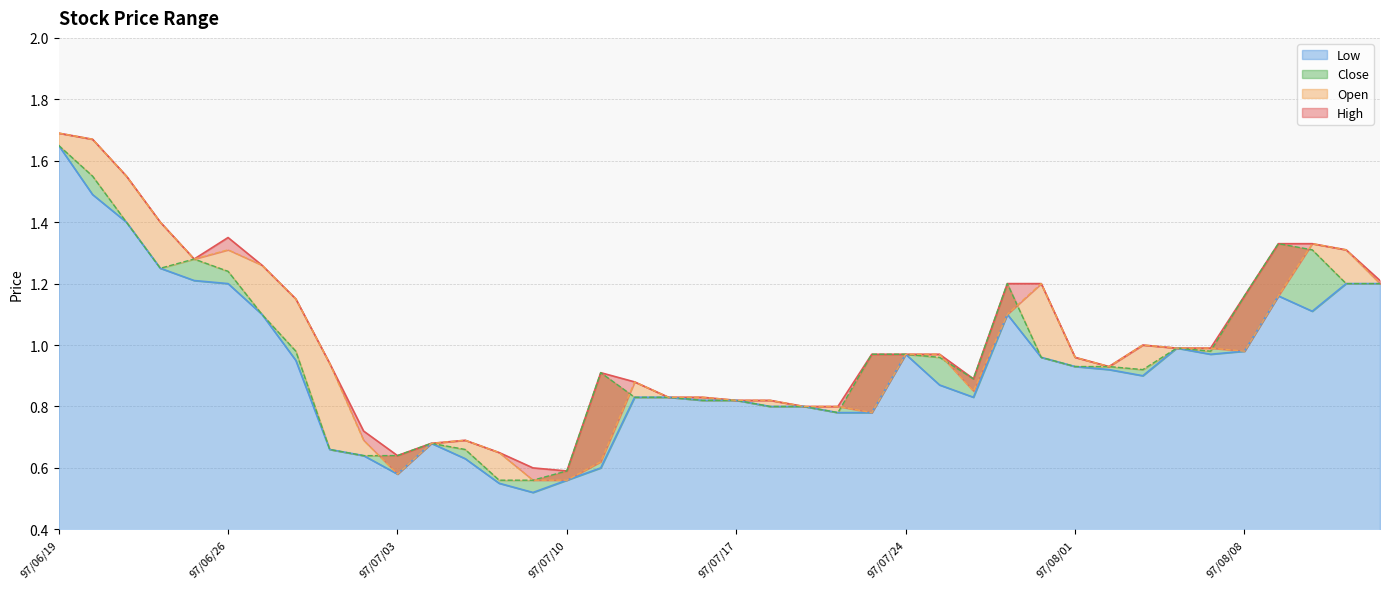

What is the smallest value displayed?

0.5